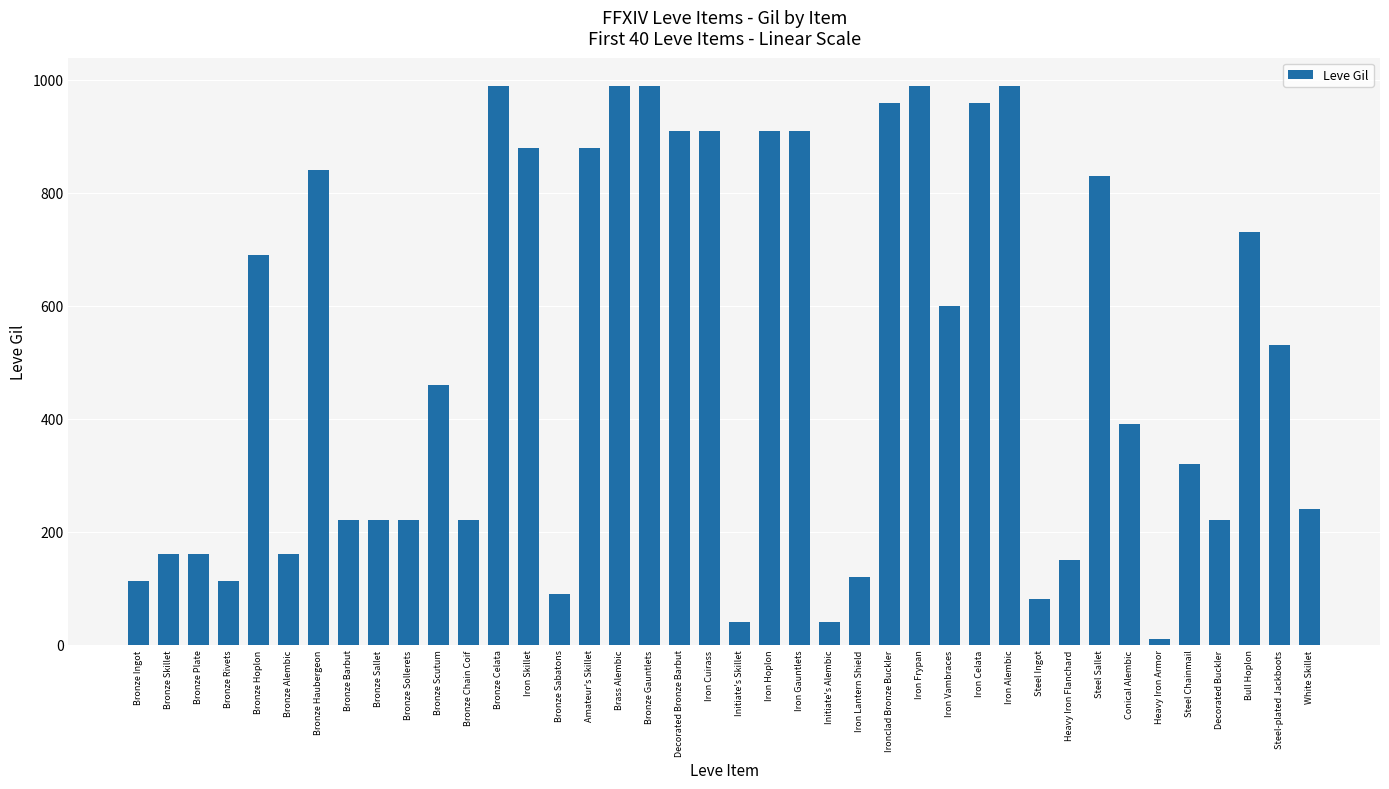

What is the difference between the maximum and minimum values?

980